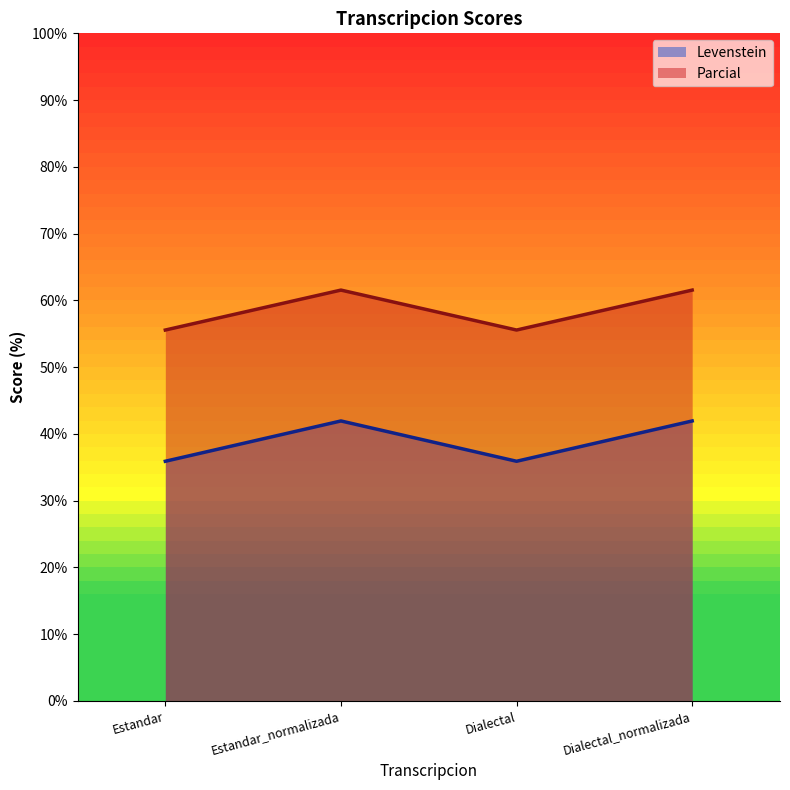

True or false: Parcial and Levenstein cross at least once.

False